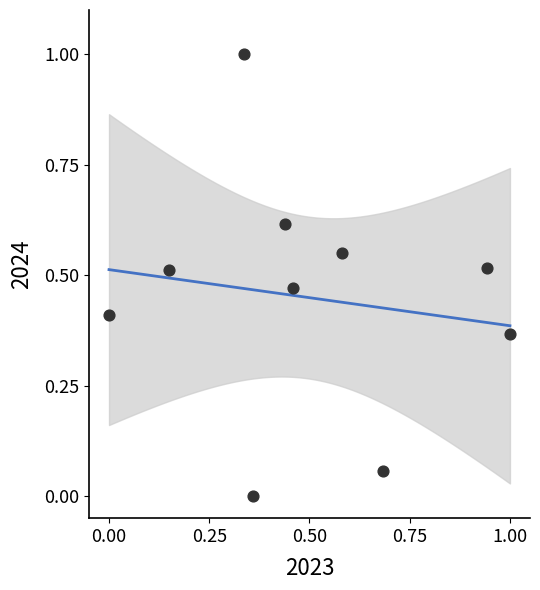

What is the range of Y values (max minus min)?

1.0